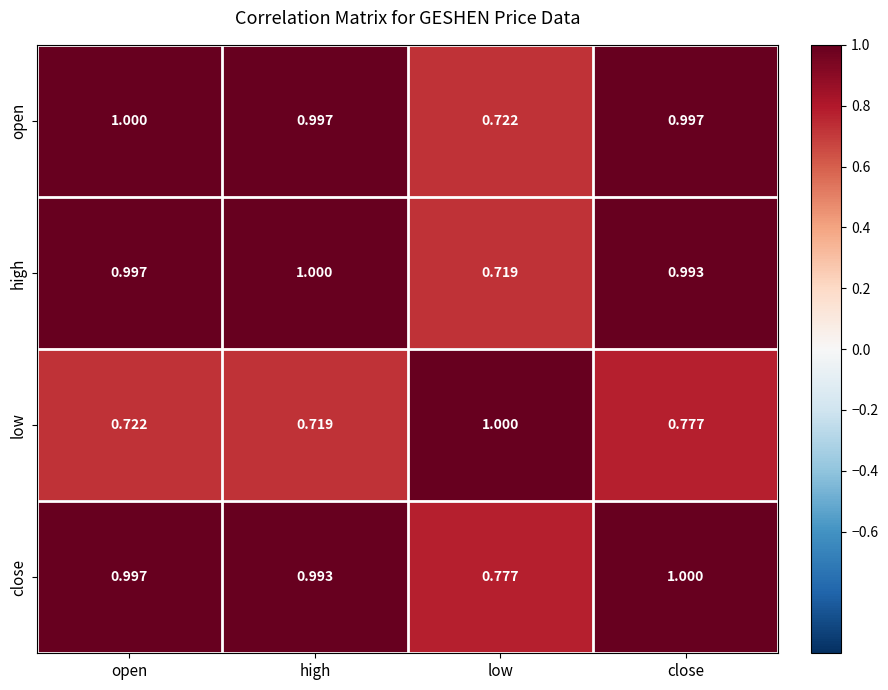

At low, list the series in order from largest to smallest.

low, close, open, high